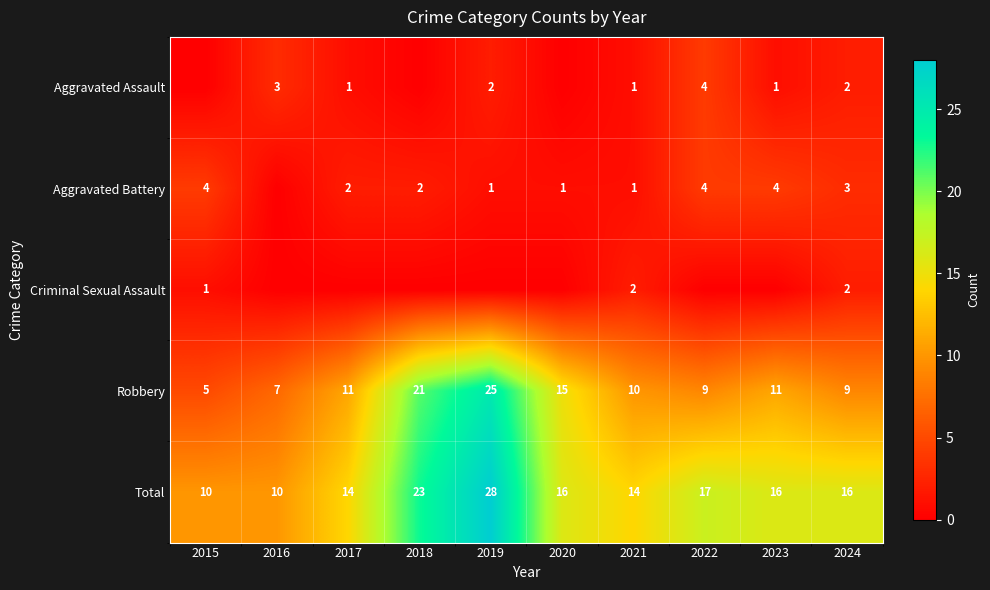

The value of Total at 2018 is 38. True or false?

False